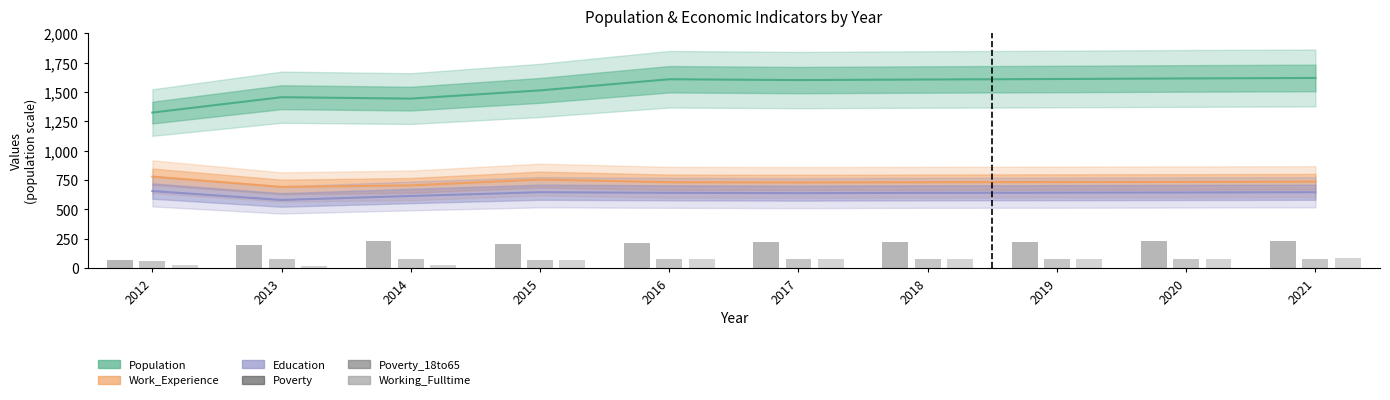

Is the value of Poverty at 2017 greater than the value of Working_Fulltime at 2013?

Yes